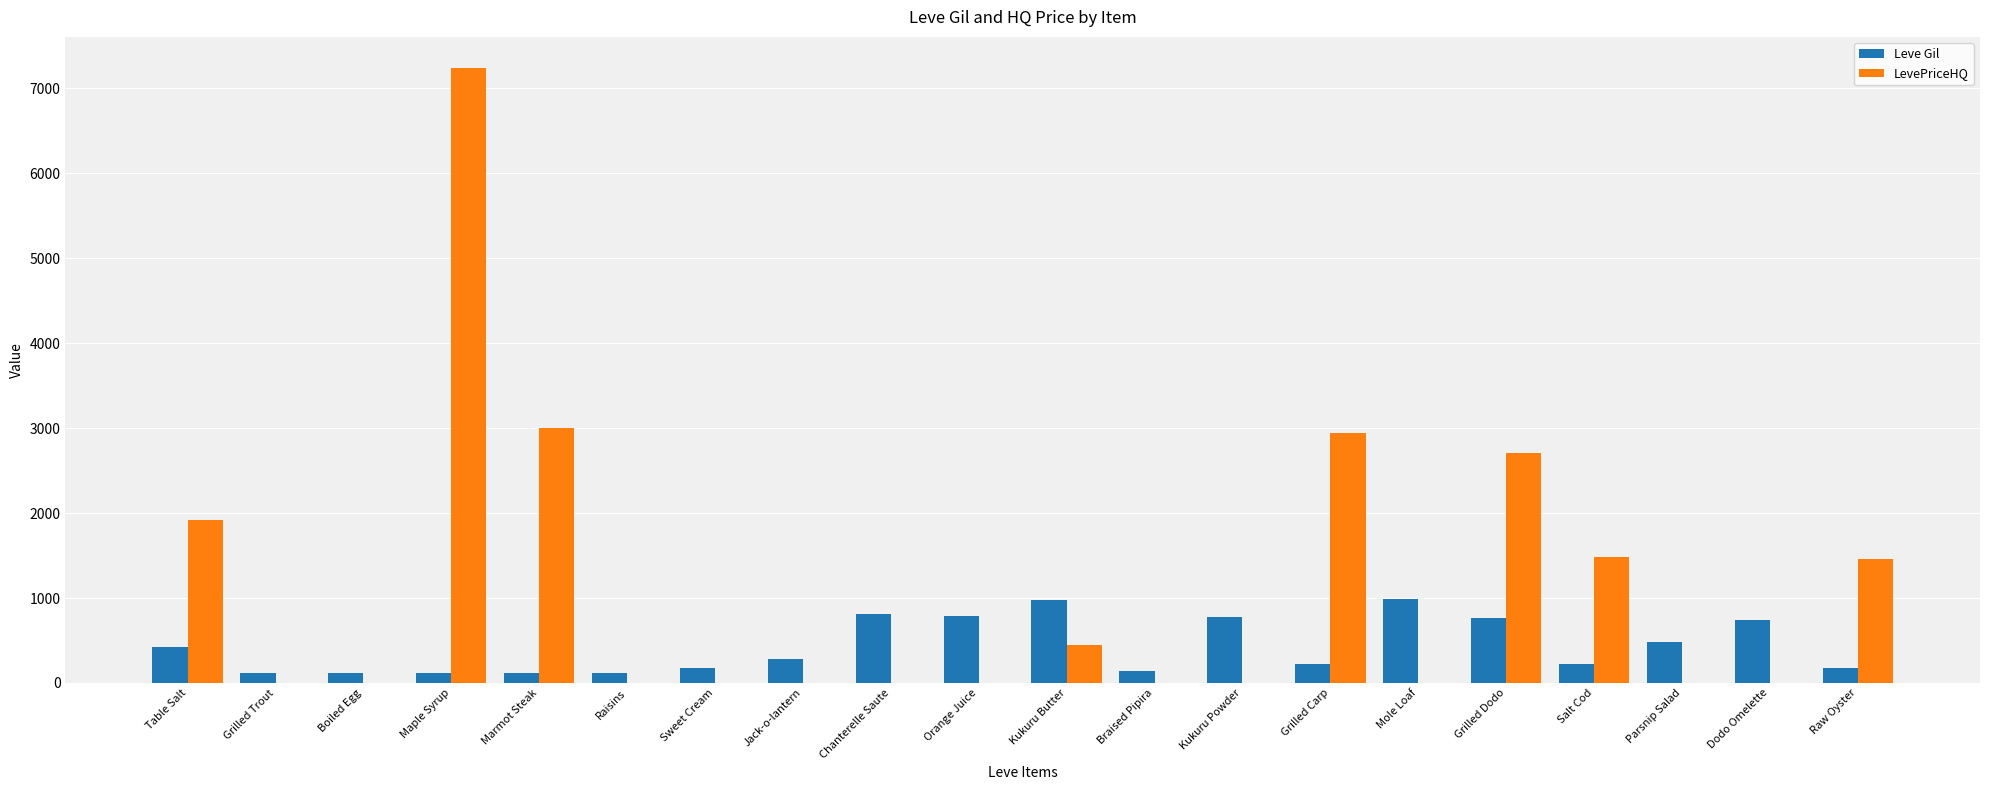

Read the Leve Gil value at Kukuru Butter.

980.0